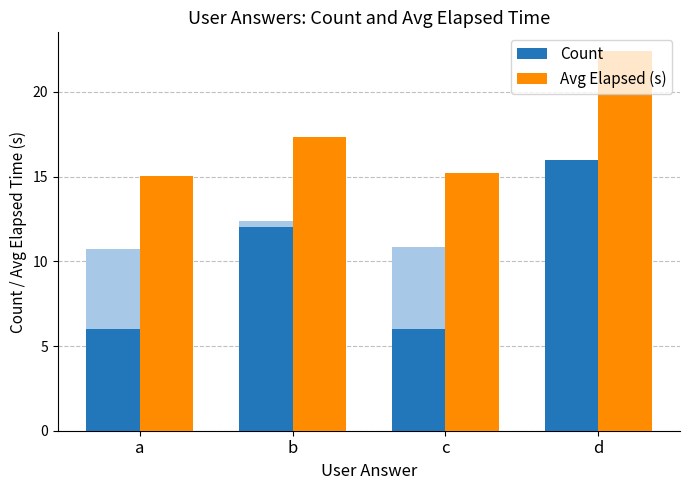

What is the difference between the maximum and minimum values in the Avg Elapsed (s) series?

7.4